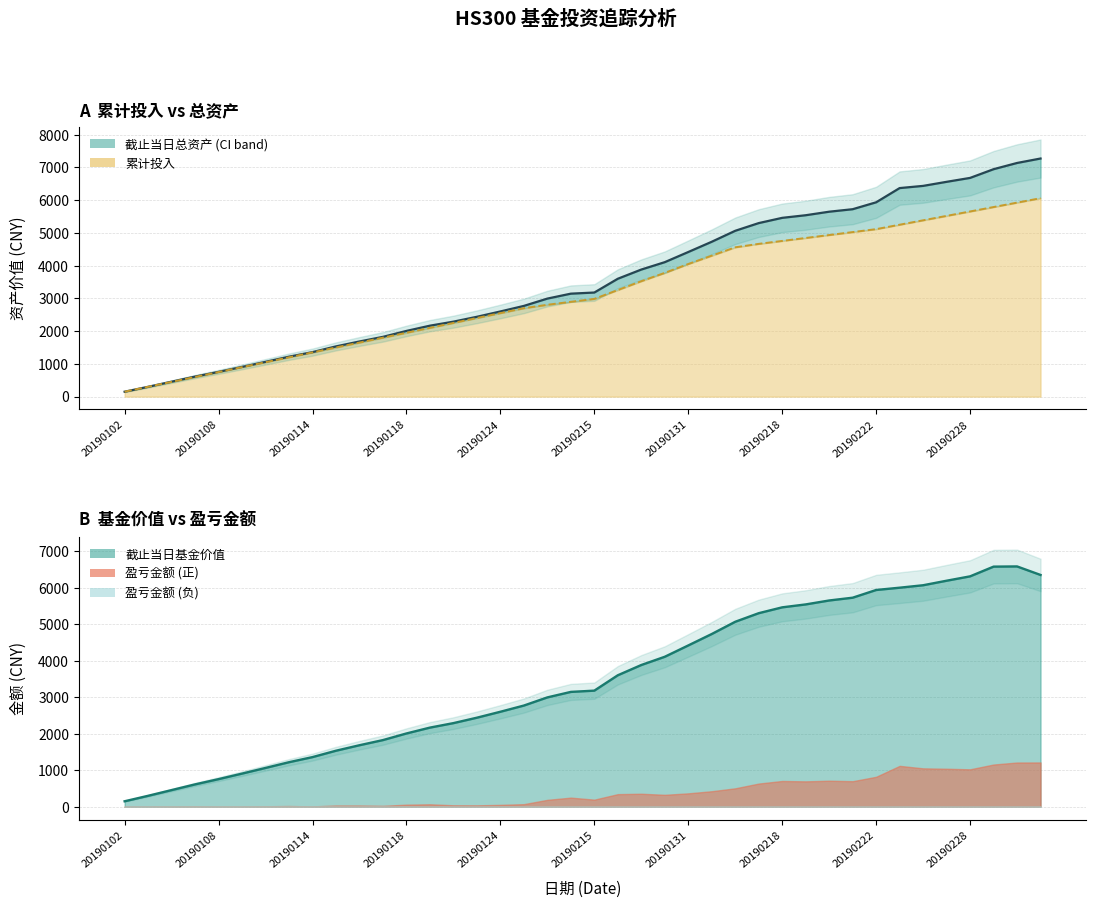

How many data points in 截止当日总资产 are above 3178?

20